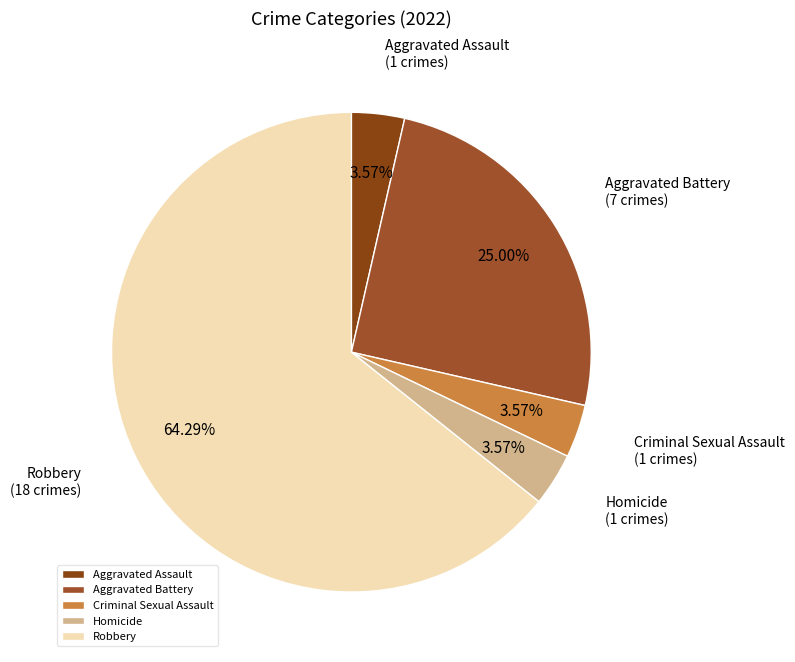

To the nearest percent, what is the difference between the Aggravated Assault and Aggravated Battery slice percentages?

21%